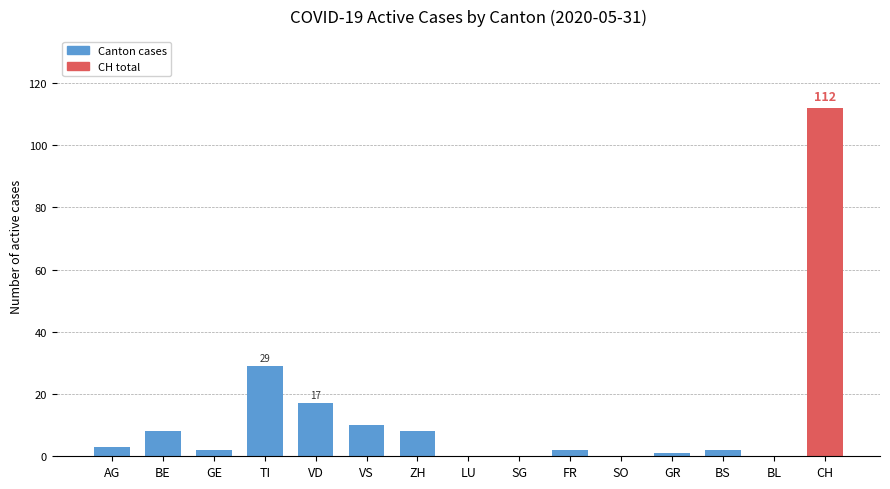

Where is the data nearest to the value 56?

TI